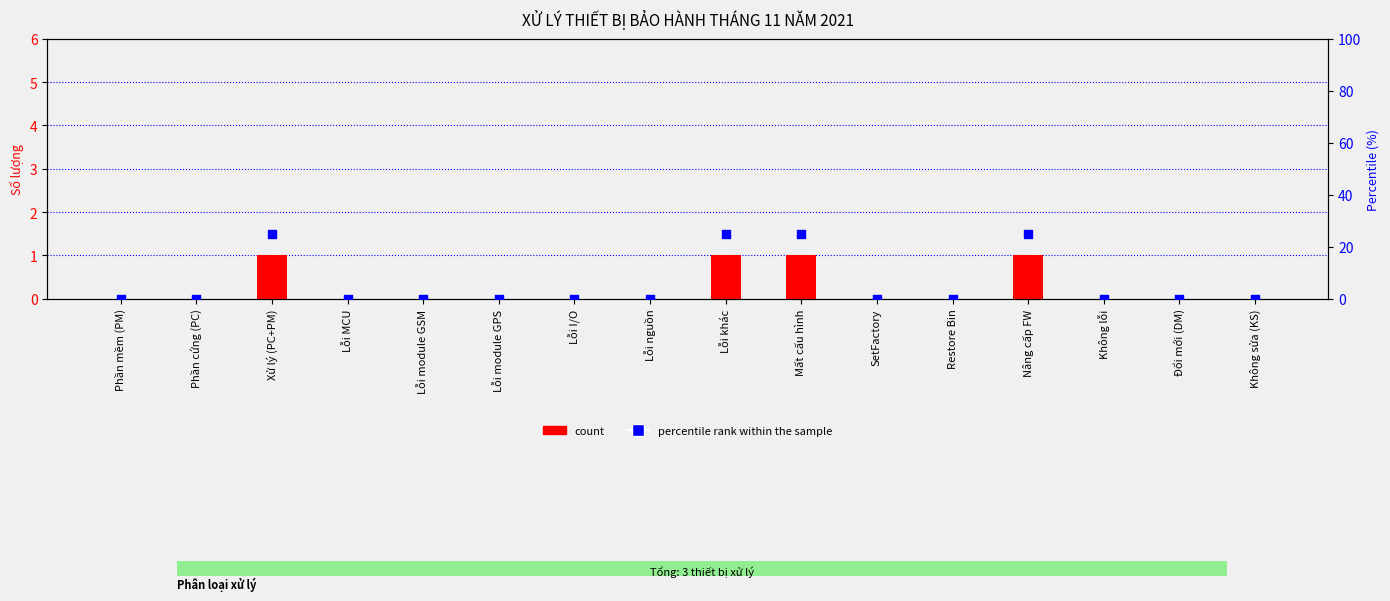

Which series has the largest total across all categories?

percentile rank within the sample